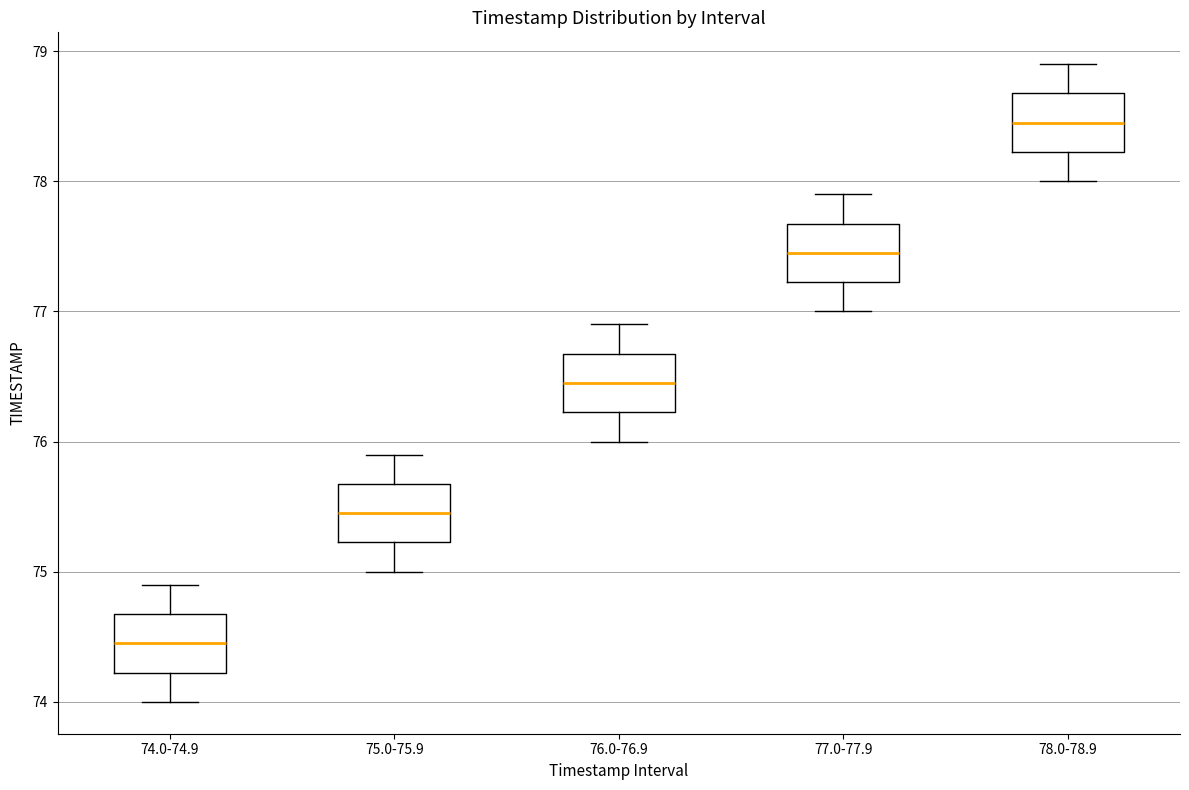

Where does the lower whisker of the box for 77.0-77.9 end on the y-axis? The values are not printed on the chart, so give them approximately, as read against the axis.

77.0